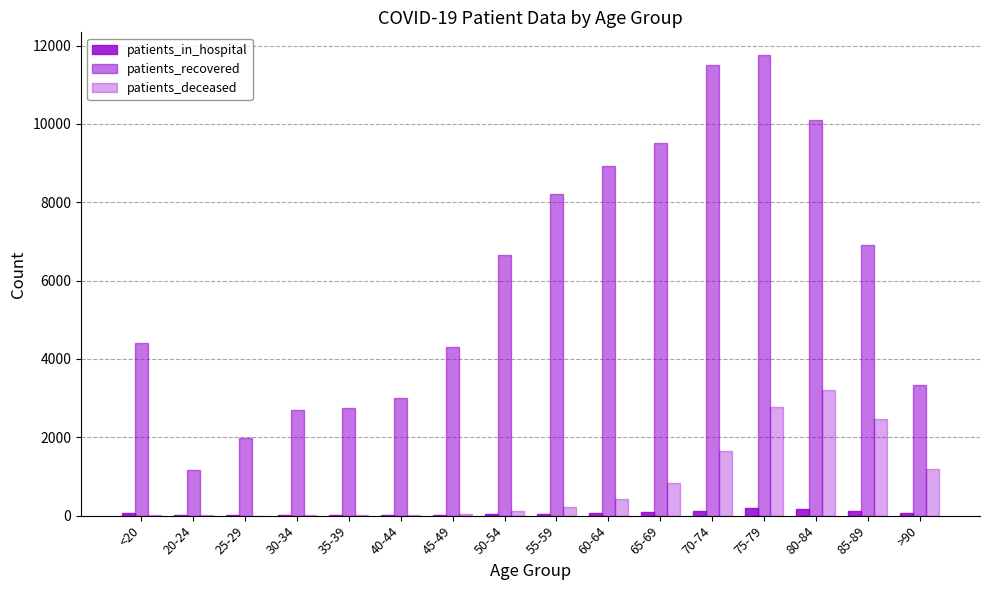

Reading right to left, extract all data points from this chart.

patients_in_hospital: 59	114	164	190	123	101	70	44	49	14	19	18	17	13	11	69
patients_recovered: 3328	6914	10106	11751	11511	9506	8936	8218	6655	4316	3012	2755	2704	1983	1169	4414
patients_deceased: 1181	2476	3207	2782	1648	824	412	219	124	46	24	17	16	3	4	16